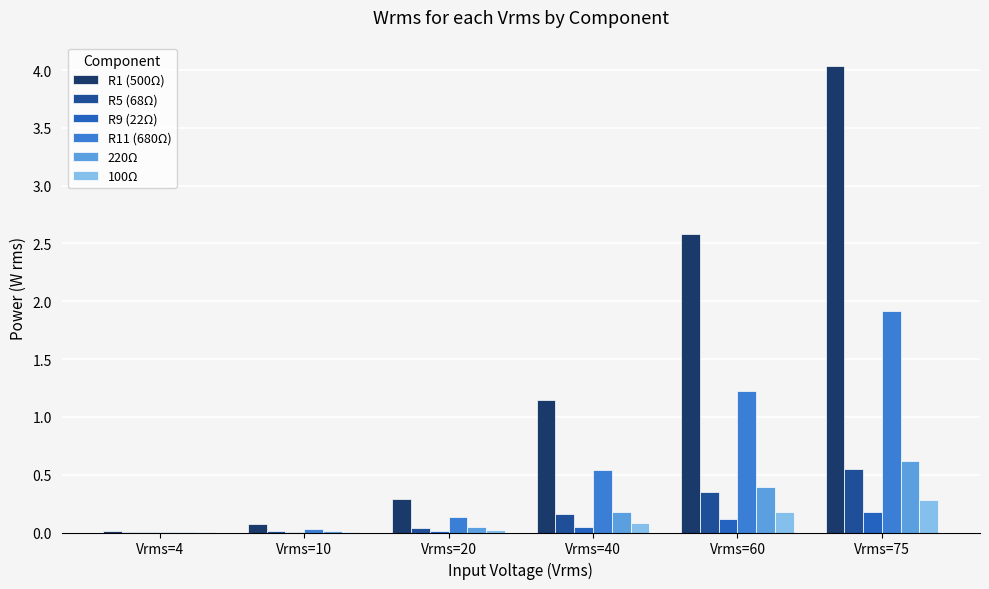

What is the total value across all series at Vrms=60?

4.8